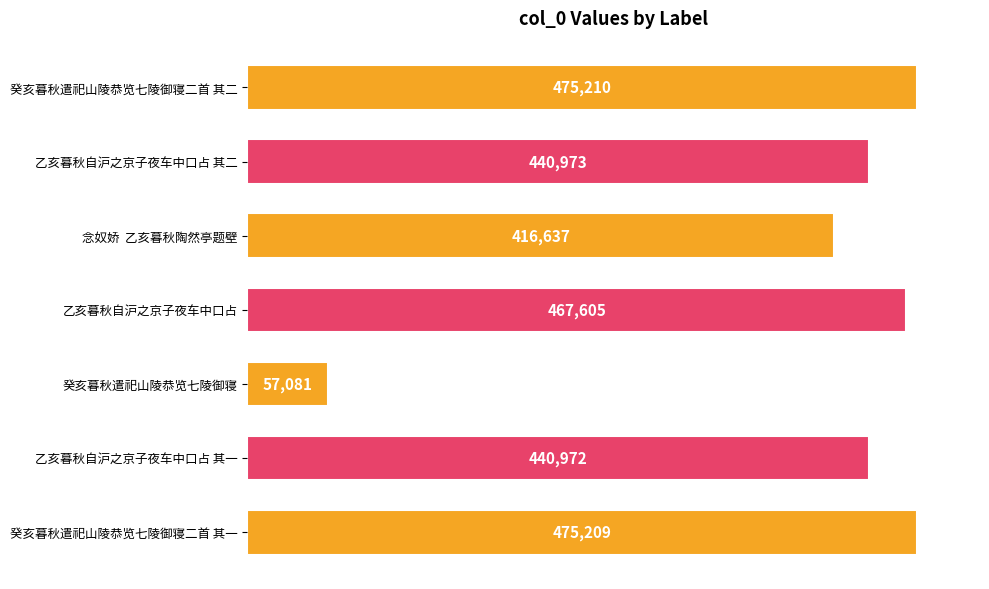

How many series are shown in this chart?

1